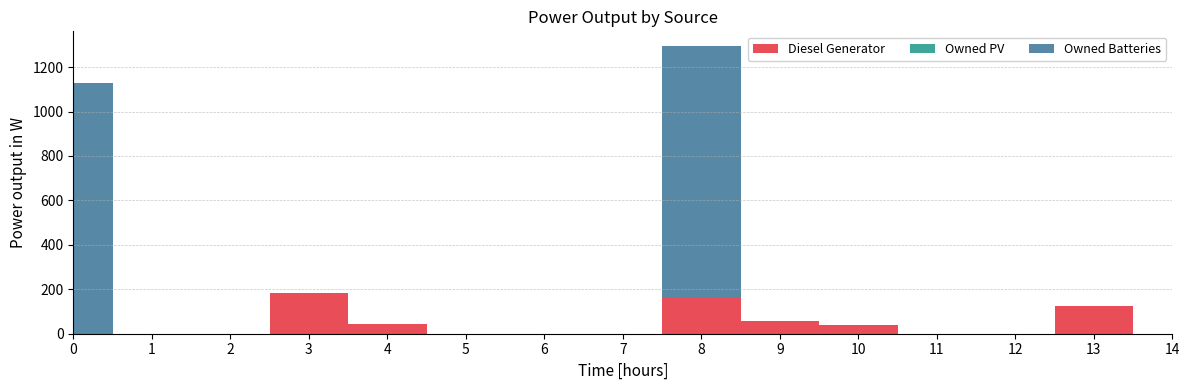

Reading left to right, list all the values displayed in this chart.

Diesel Generator: 0=0	1=0	2=0	3=182	4=44	5=0	6=0	7=0	8=167	9=59	10=40	11=0	12=0	13=127	14=0
Owned PV: 0=0	1=0	2=0	3=0	4=0	5=0	6=0	7=0	8=0	9=0	10=0	11=0	12=0	13=0	14=0
Owned Batteries: 0=1129	1=0	2=0	3=0	4=0	5=0	6=0	7=0	8=1129	9=0	10=0	11=0	12=0	13=0	14=0